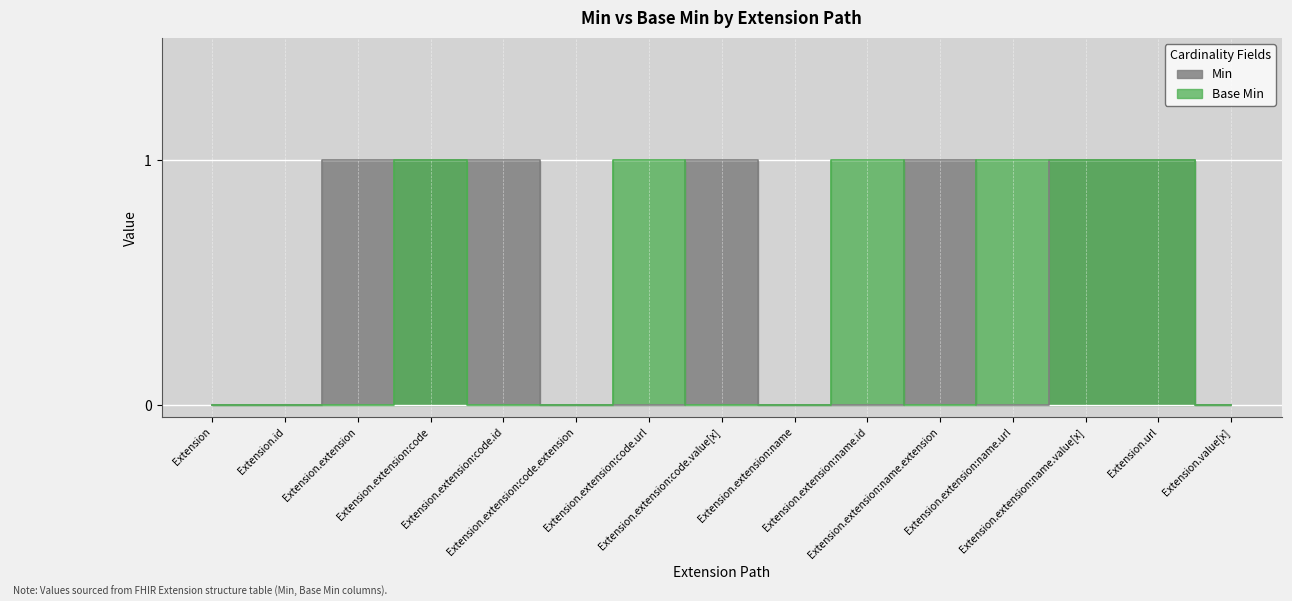

At Extension.extension:code.value[x], list the series in order from smallest to largest.

Base Min, Min